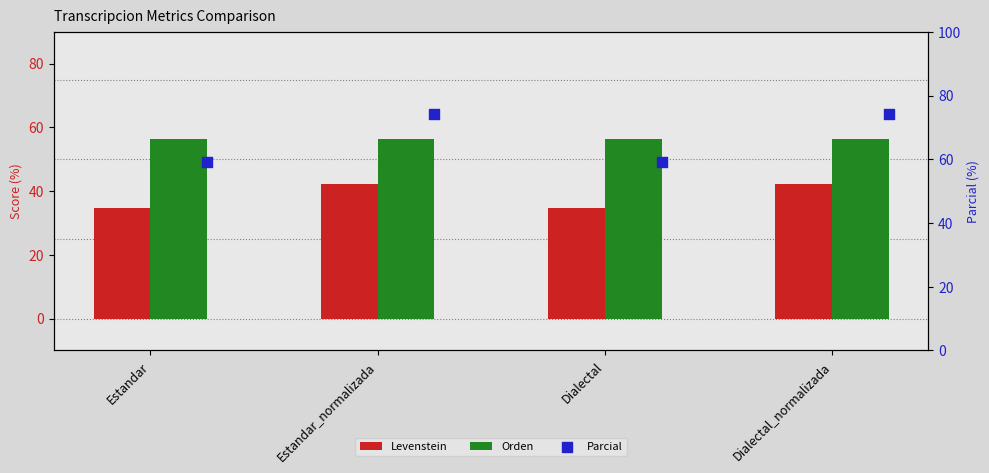

Which series reaches the maximum Y coordinate?

Parcial